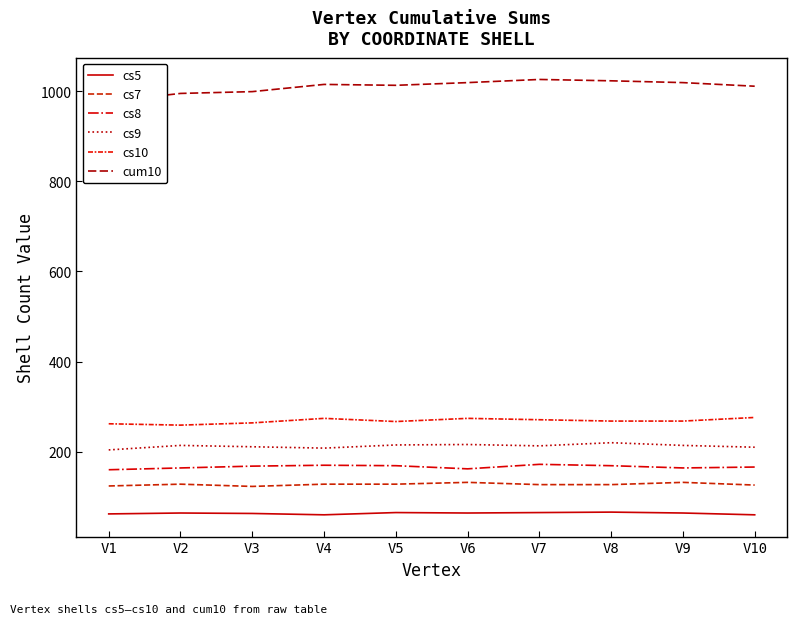

Reading left to right, extract all data points from this chart.

cs5: V1=62	V2=64	V3=63	V4=60	V5=65	V6=64	V7=65	V8=66	V9=64	V10=60
cs7: V1=124	V2=128	V3=123	V4=128	V5=128	V6=132	V7=127	V8=127	V9=132	V10=126
cs8: V1=160	V2=164	V3=168	V4=170	V5=169	V6=162	V7=172	V8=169	V9=164	V10=166
cs9: V1=204	V2=214	V3=211	V4=208	V5=215	V6=216	V7=213	V8=220	V9=214	V10=210
cs10: V1=262	V2=259	V3=264	V4=274	V5=267	V6=274	V7=271	V8=268	V9=268	V10=276
cum10: V1=977	V2=995	V3=999	V4=1015	V5=1013	V6=1019	V7=1026	V8=1023	V9=1019	V10=1011